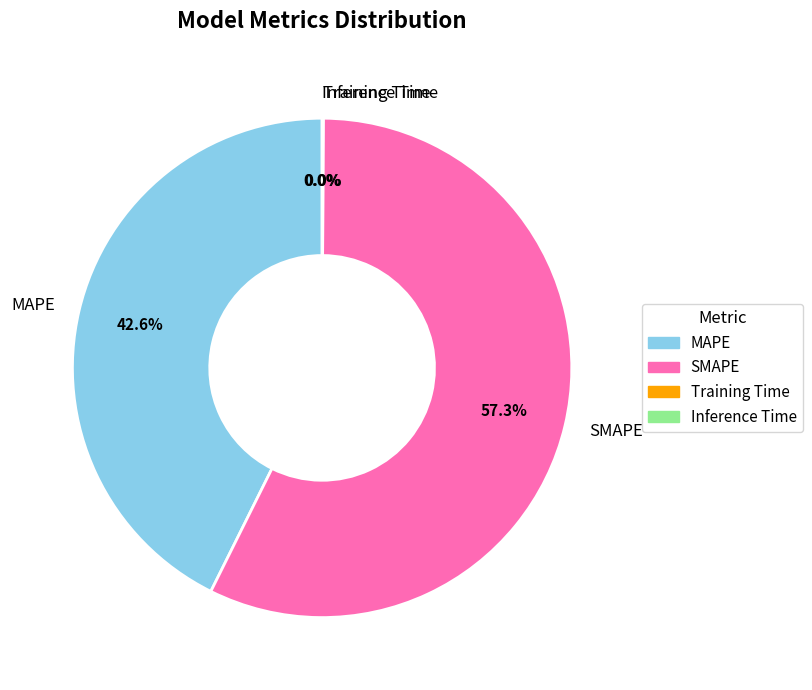

Is there a majority slice in this chart?

Yes